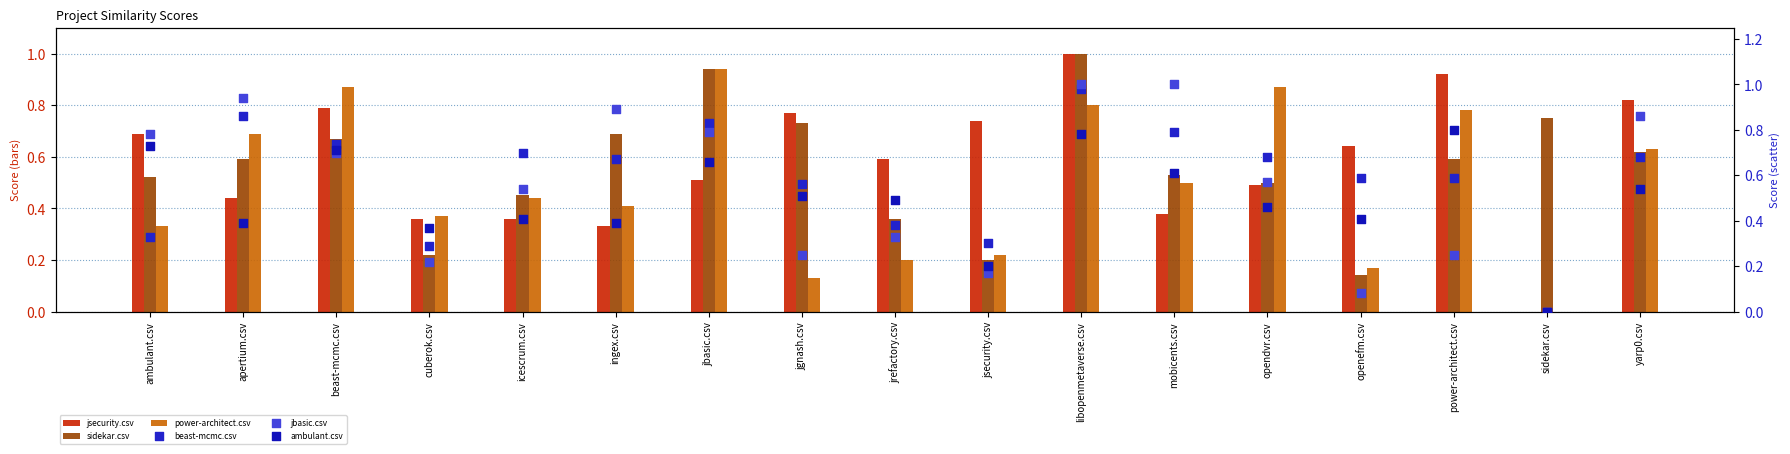

Which series has the largest total across all categories?

beast-mcmc.csv